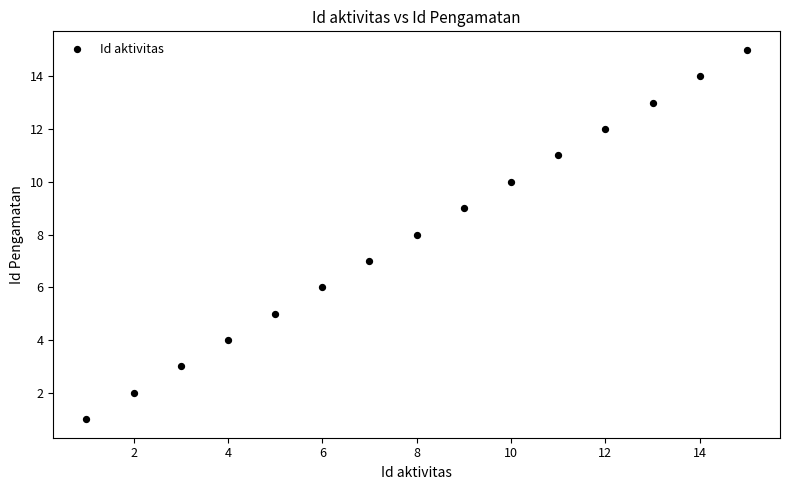

What is the range of Y values (max minus min)?

14